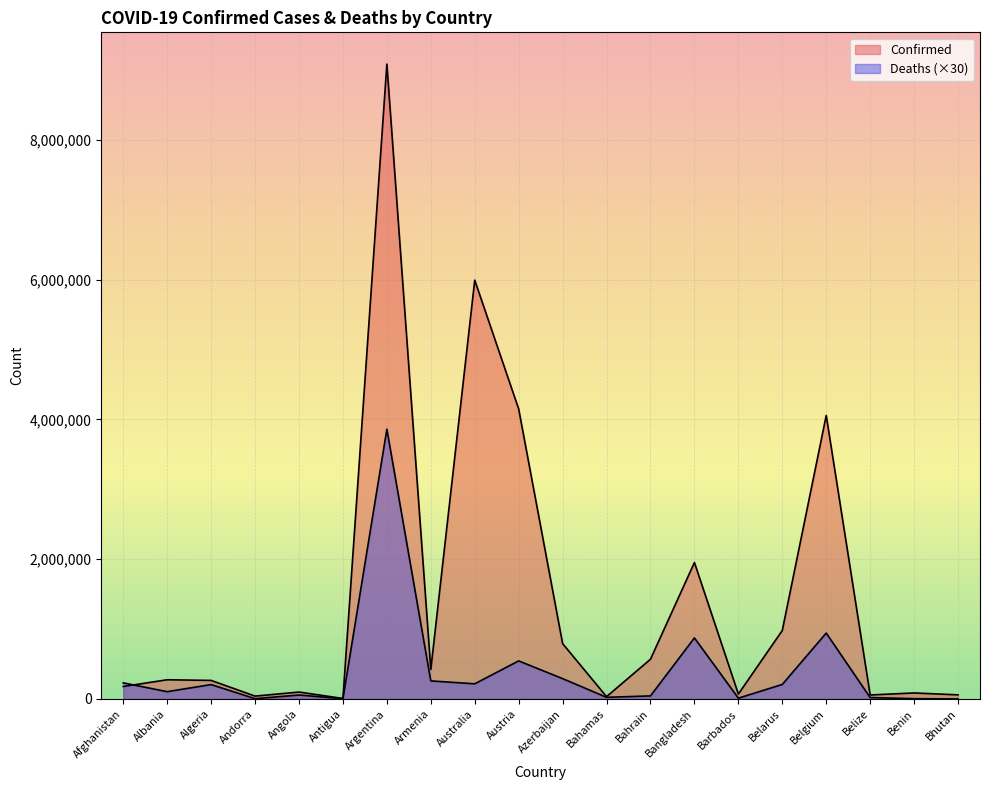

What is the value of the Confirmed point at the 9th from the left?

5992175